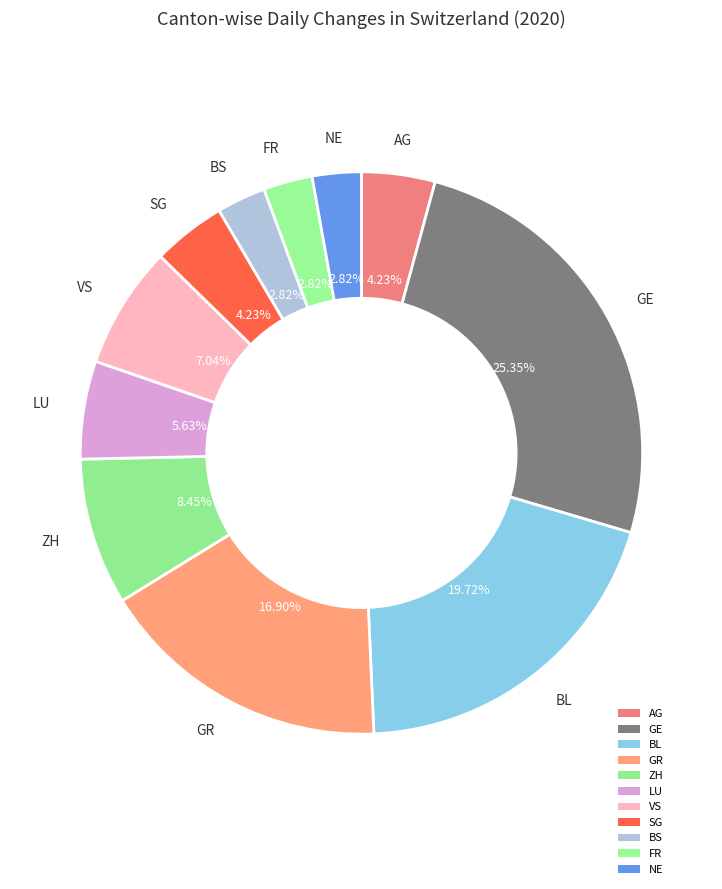

How many slices are in this pie chart?

11